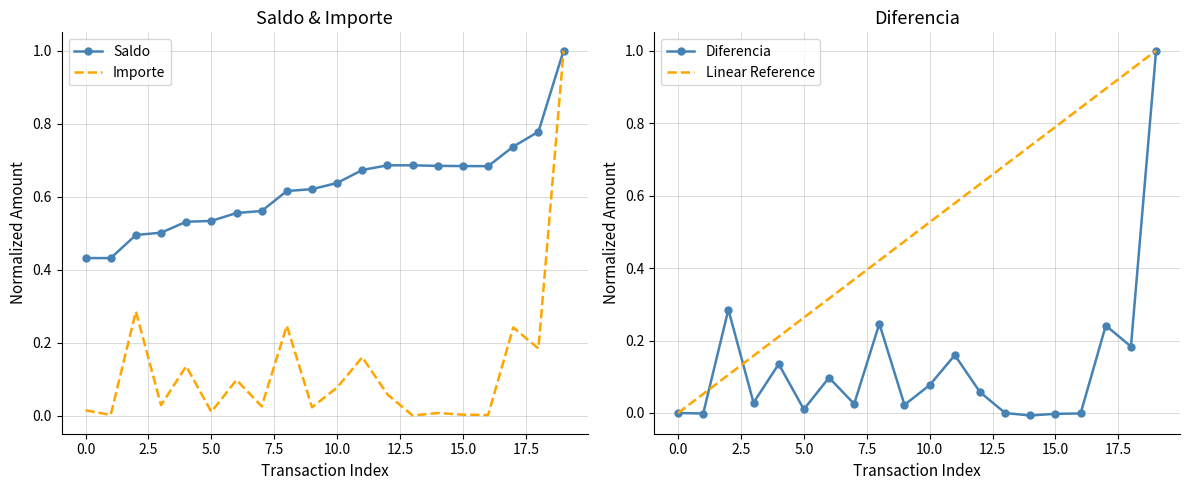

True or false: Importe and Saldo intersect in this chart.

False